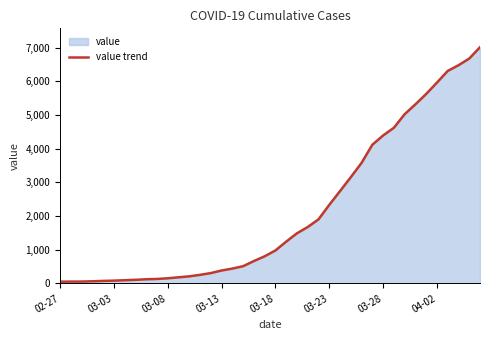

What is the maximum value shown in the chart?

7013